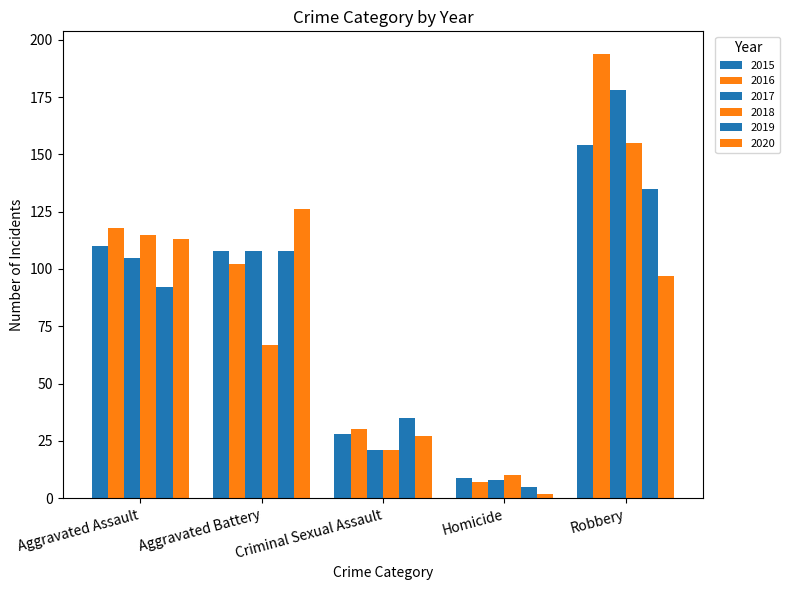

What is the value of the 2018 bar at the 4th from the left?

10